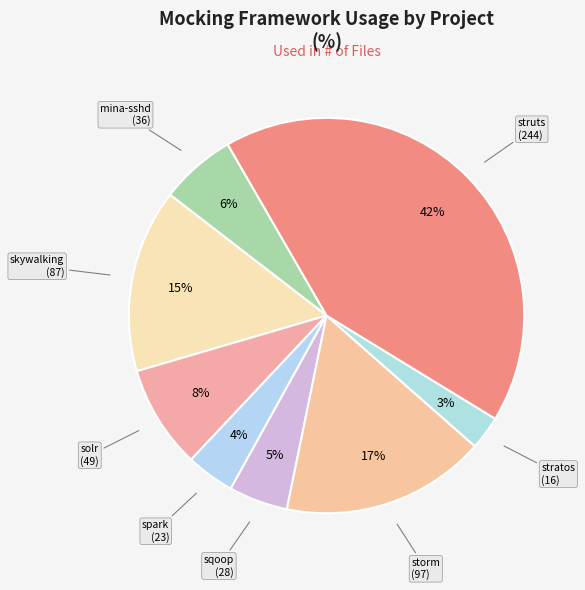

To the nearest percent, what is the average slice percentage?

12%